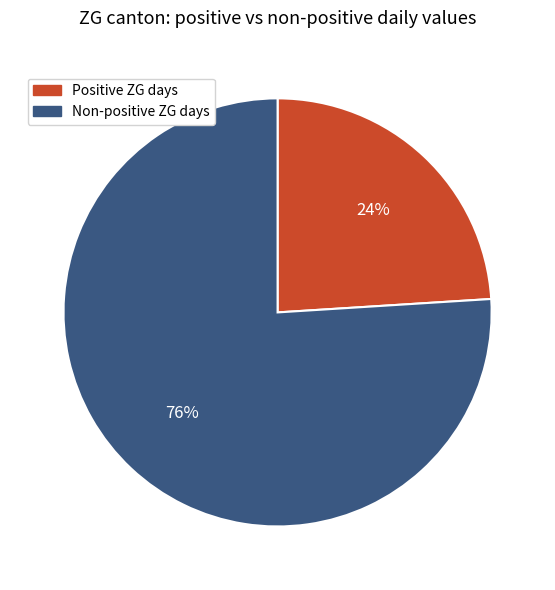

How many segments does this pie chart have?

2